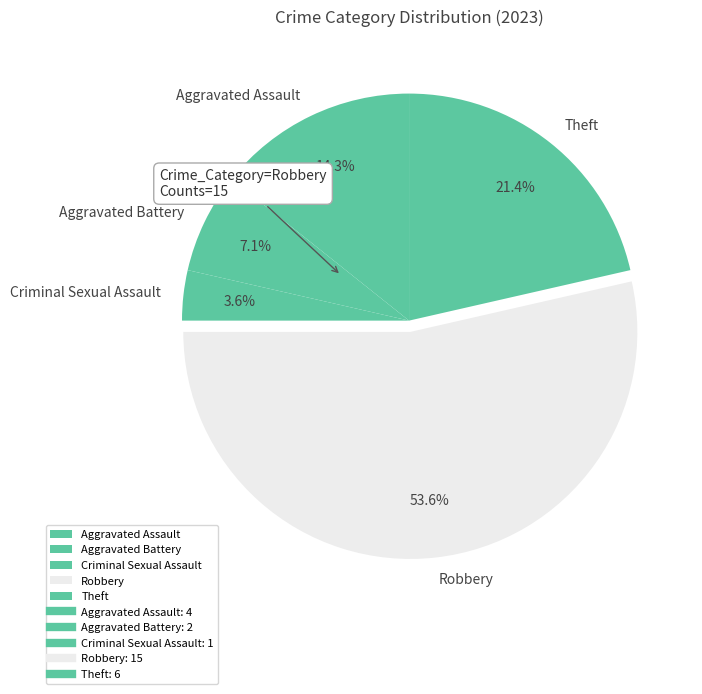

What portion of the pie excludes Aggravated Battery?

92.9%